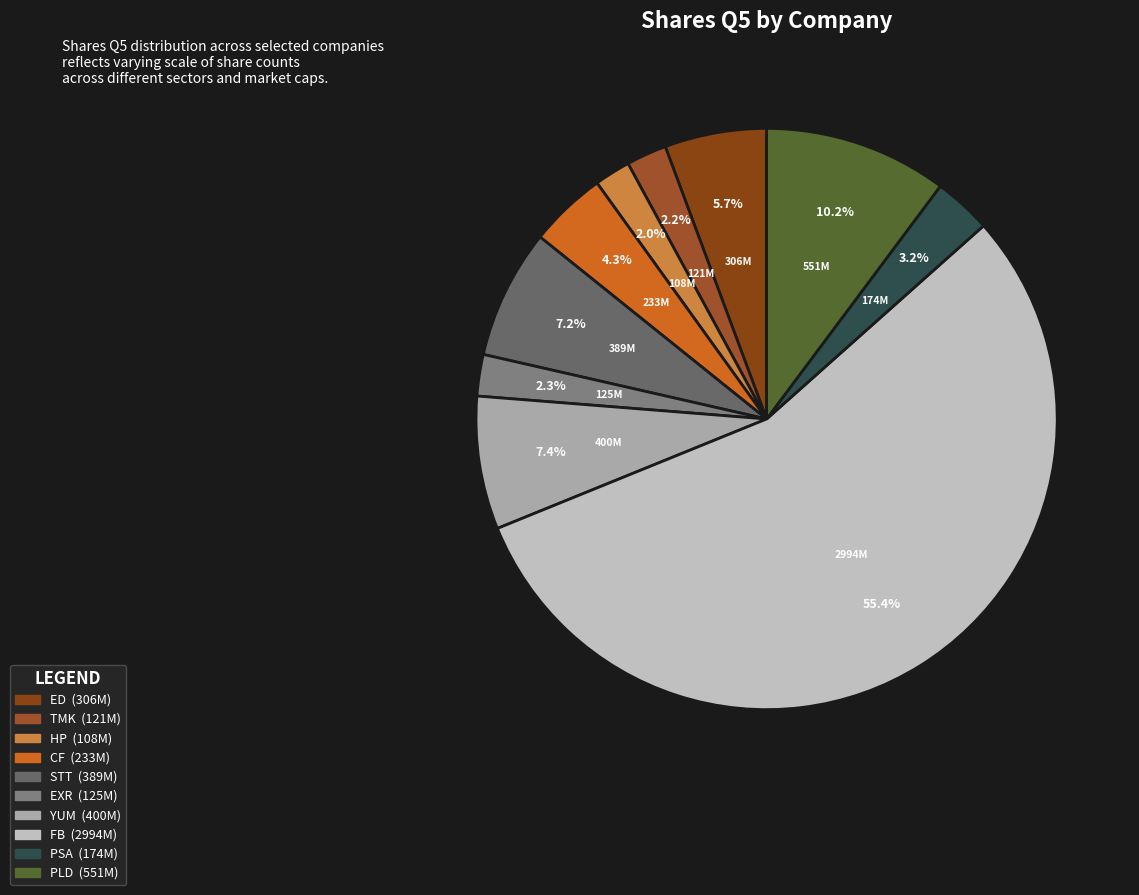

Count the number of slices in the pie.

10